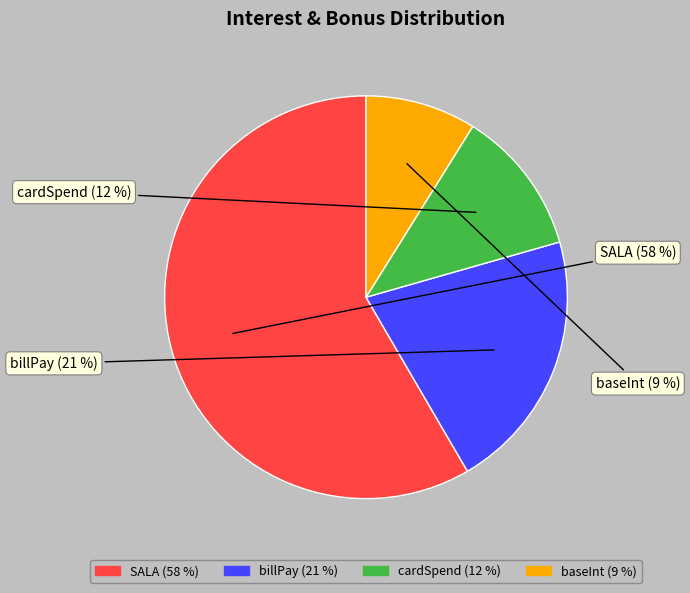

How many slices are in this pie chart?

4